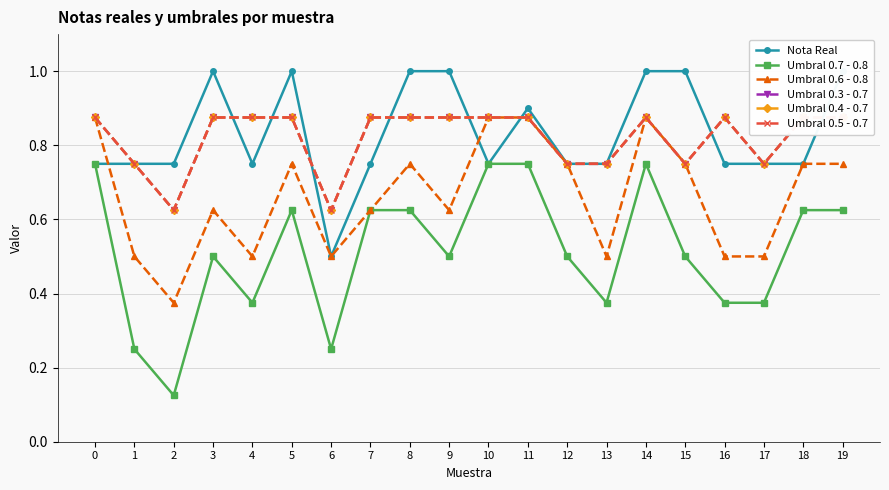

What is the total value across all series at 15?

4.5